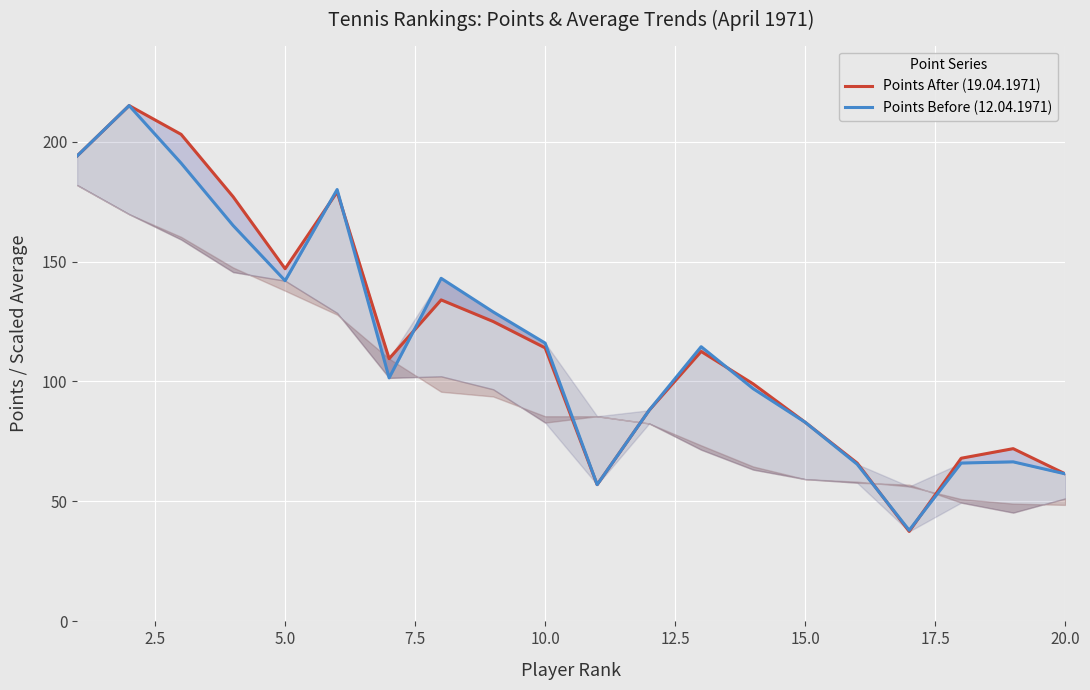

What is the average value of the Points Before (12.04.1971) series?

115.7